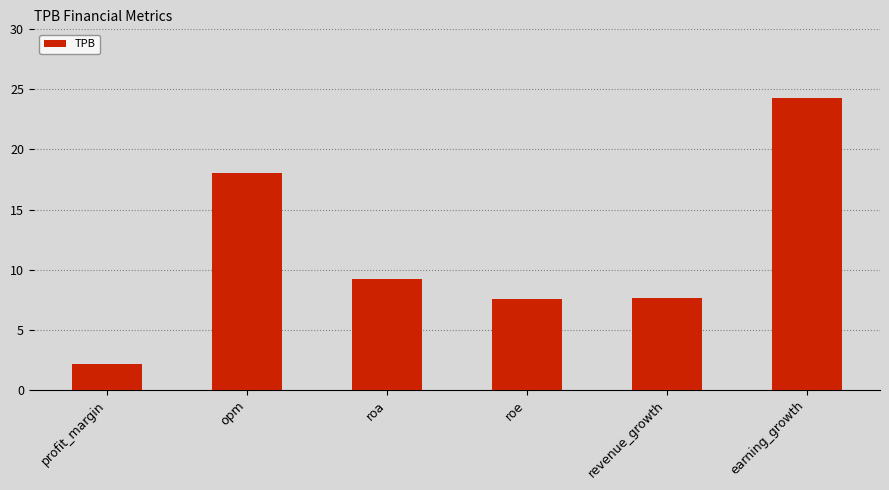

How many data points does each series have?

6